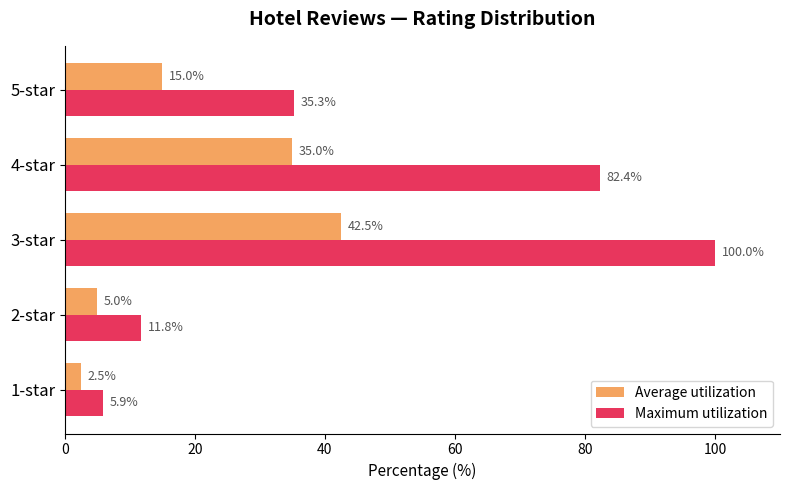

What are all the series names shown in the legend?

Average utilization, Maximum utilization